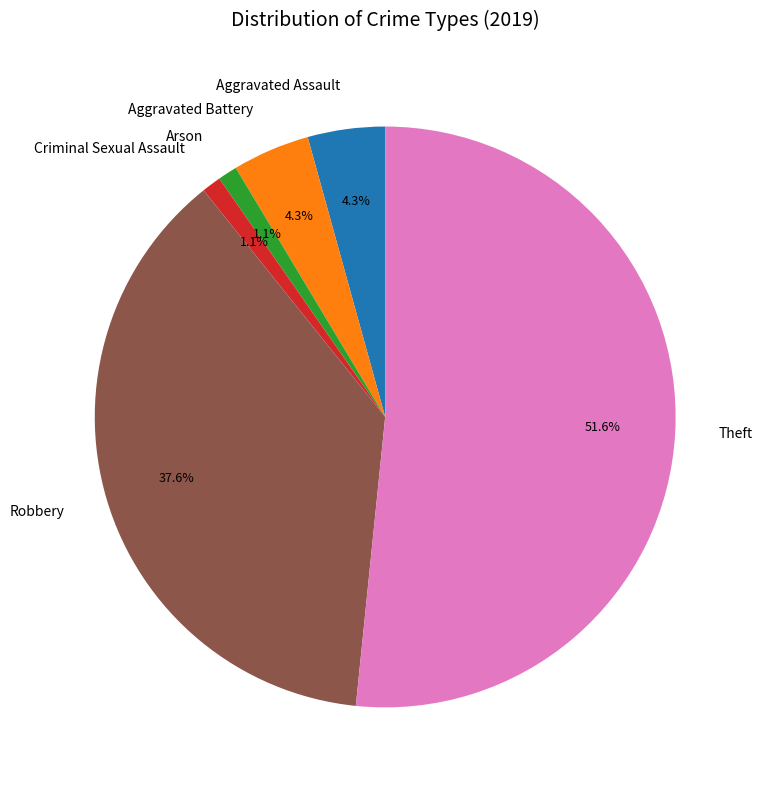

Count the number of slices in the pie.

6